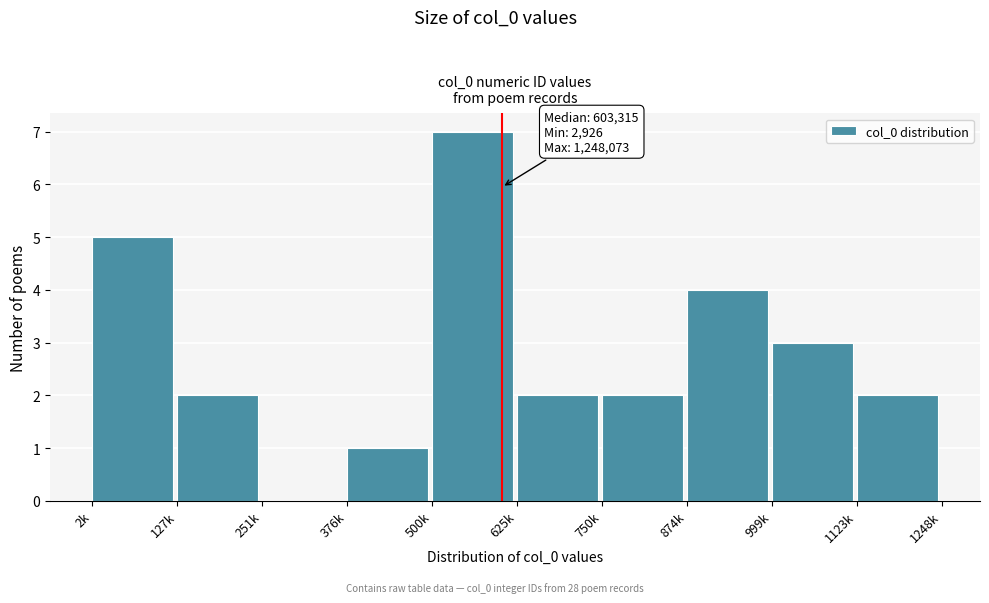

Reading left to right, extract all data points from this chart.

2k=5	127k=2	251k=0	376k=1	500k=7	625k=2	750k=2	874k=4	999k=3	1123k=2